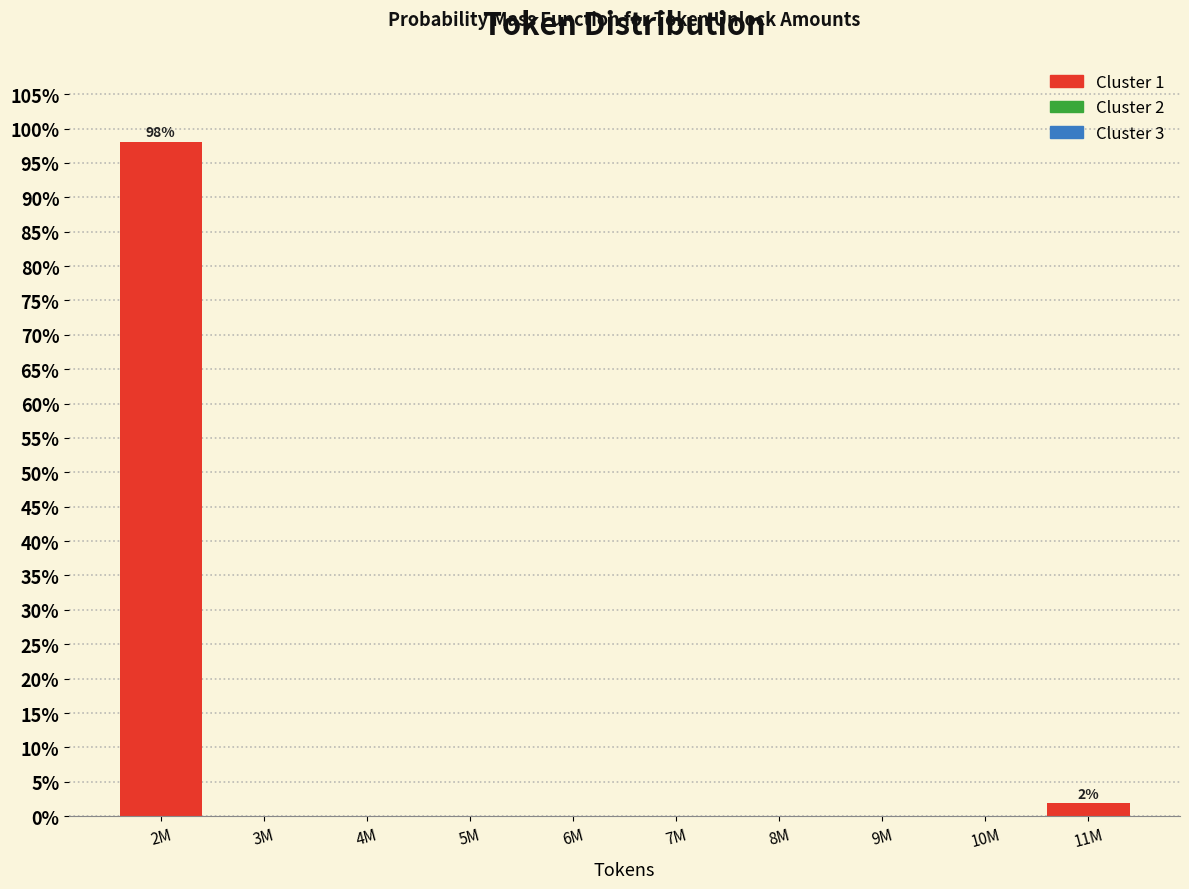

Reading left to right, list all the values displayed in this chart.

2M=98.1	3M=0.0	4M=0.0	5M=0.0	6M=0.0	7M=0.0	8M=0.0	9M=0.0	10M=0.0	11M=1.9